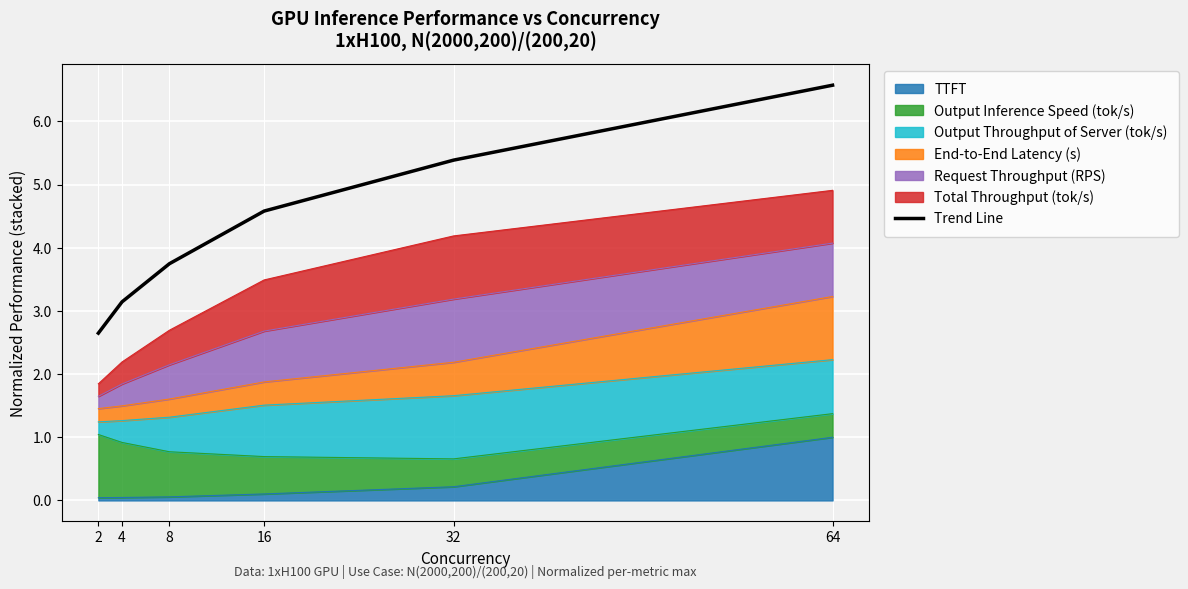

Reading right to left, what are all the values shown in this chart?

6.6	5.4	4.6	3.7	3.1	2.6